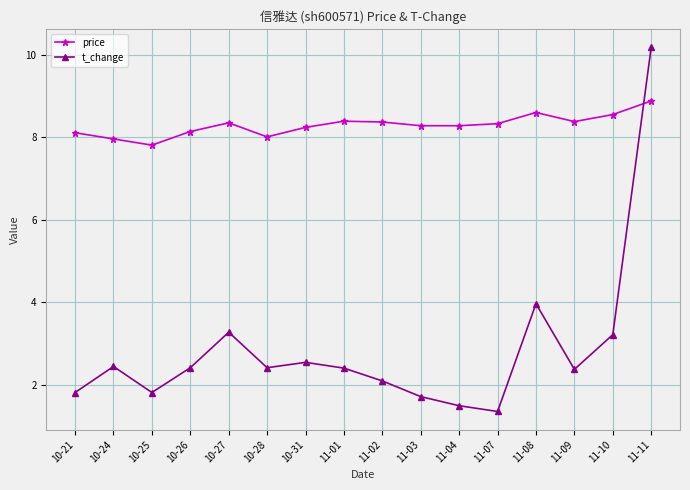

What is the average value of the t_change series?

2.9